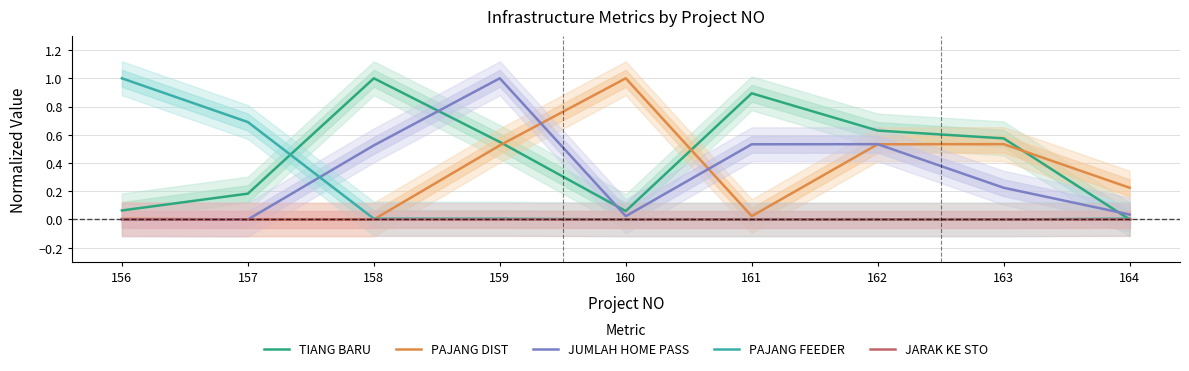

Which series has the largest total across all categories?

TIANG BARU